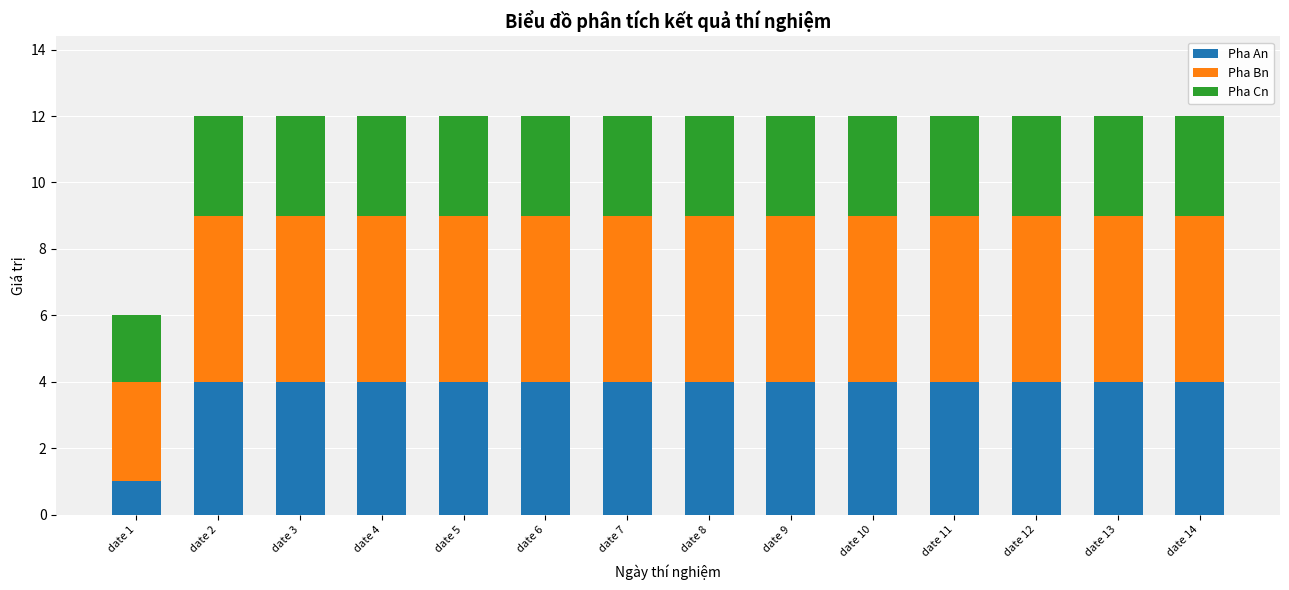

What is the total value across all series at date 8?

12